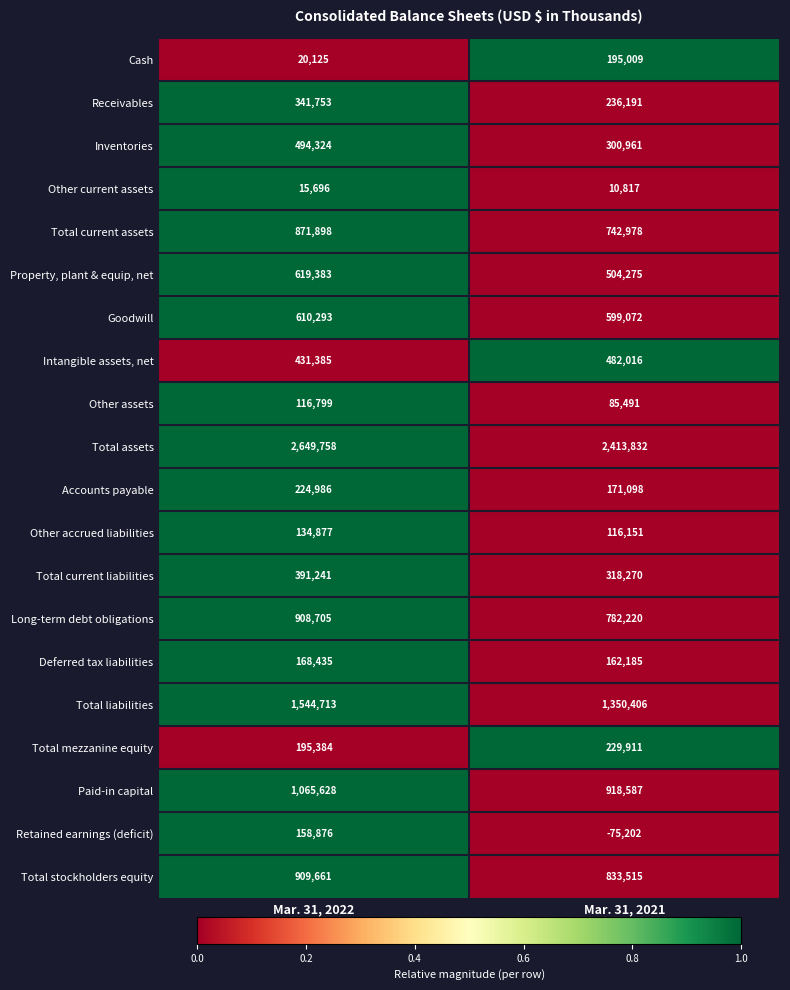

How many distinct data groups are displayed?

20